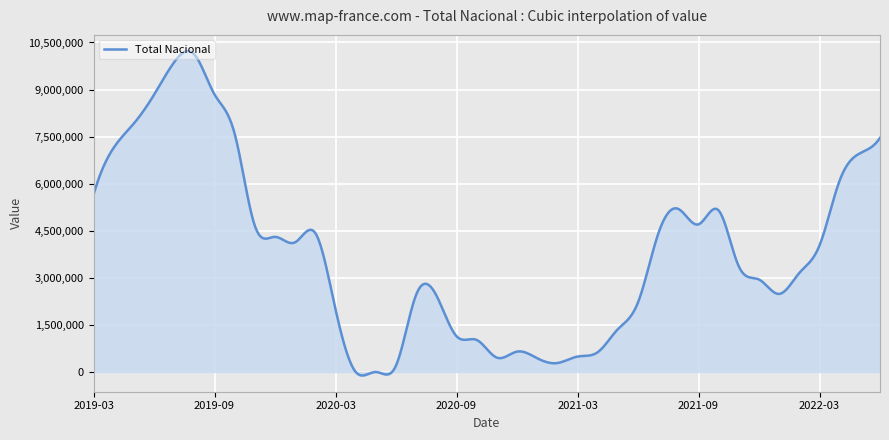

What is the difference between the maximum and minimum values?

10337451.4